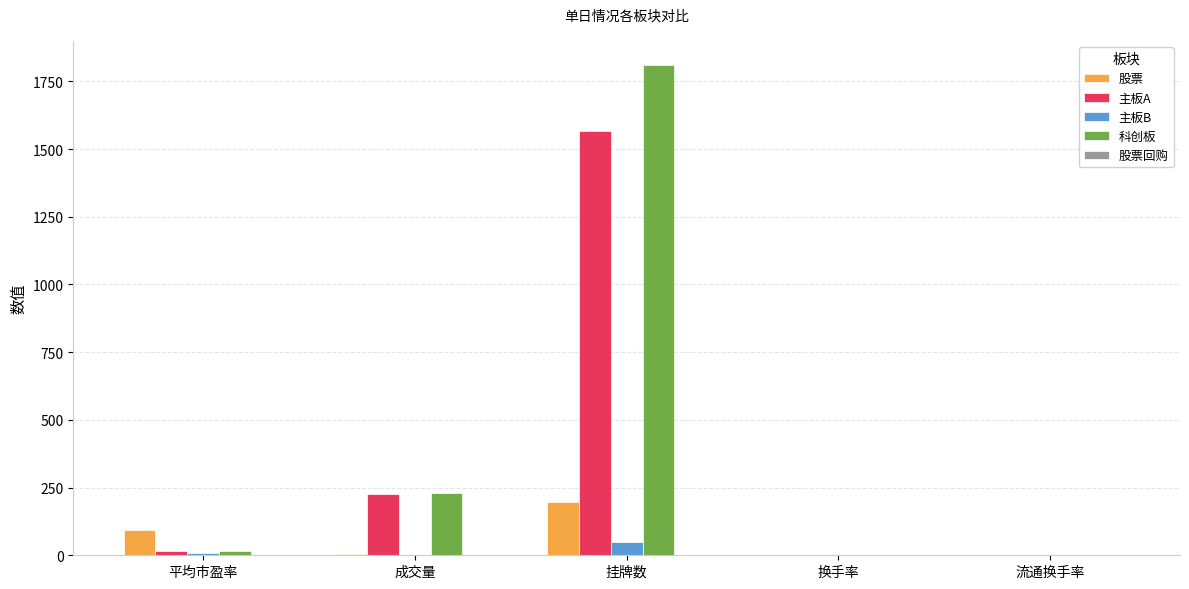

How many groups of bars are there?

5